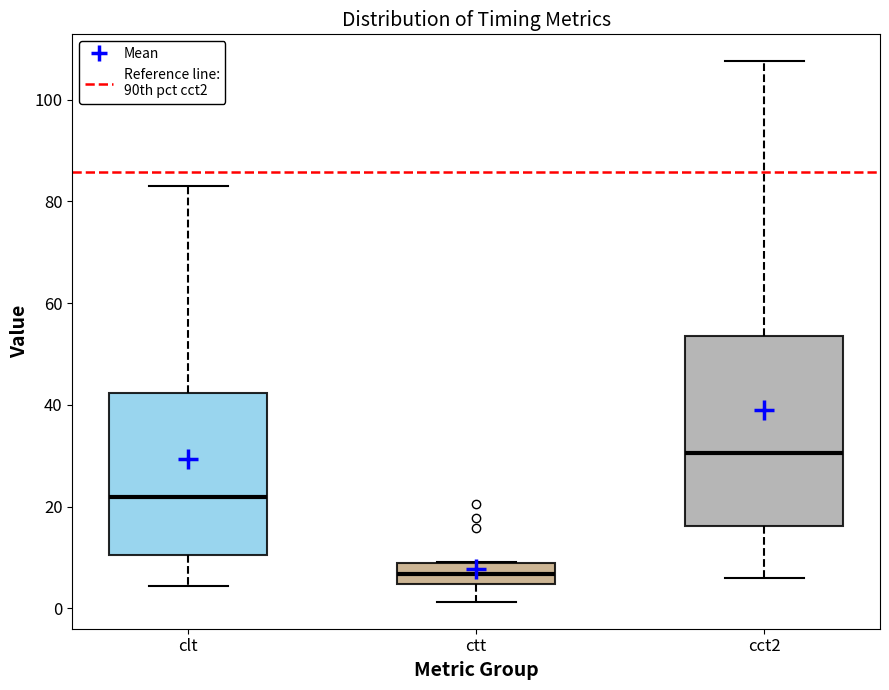

Where is the upper edge of the box for ctt on the y-axis? The values are not printed on the chart, so give them approximately, as read against the axis.

8